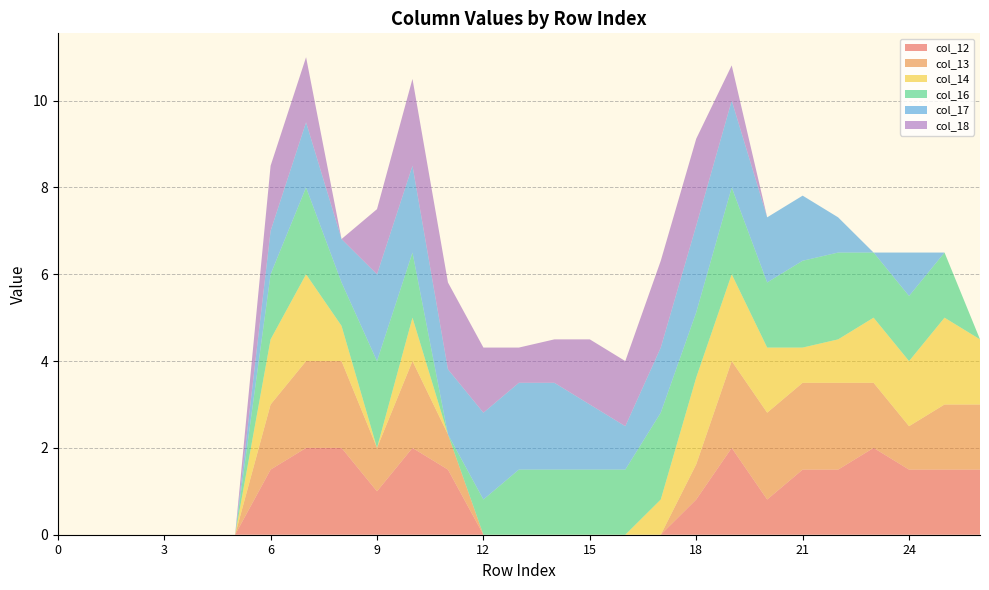

Reading left to right, list all the values displayed in this chart.

col_12: 0.0	0.0	0.0	0.0	0.0	0.0	1.5	2.0	2.0	1.0	2.0	1.5	0.0	0.0	0.0	0.0	0.0	0.0	0.8	2.0	0.8	1.5	1.5	2.0	1.5	1.5	1.5
col_13: 0.0	0.0	0.0	0.0	0.0	0.0	1.5	2.0	2.0	1.0	2.0	0.8	0.0	0.0	0.0	0.0	0.0	0.0	0.8	2.0	2.0	2.0	2.0	1.5	1.0	1.5	1.5
col_14: 0.0	0.0	0.0	0.0	0.0	0.0	1.5	2.0	0.8	0.0	1.0	0.0	0.0	0.0	0.0	0.0	0.0	0.8	2.0	2.0	1.5	0.8	1.0	1.5	1.5	2.0	1.5
col_16: 0.0	0.0	0.0	0.0	0.0	0.0	1.5	2.0	1.0	2.0	1.5	0.0	0.8	1.5	1.5	1.5	1.5	2.0	1.5	2.0	1.5	2.0	2.0	1.5	1.5	1.5	0.0
col_17: 0.0	0.0	0.0	0.0	0.0	0.0	1.0	1.5	1.0	2.0	2.0	1.5	2.0	2.0	2.0	1.5	1.0	1.5	2.0	2.0	1.5	1.5	0.8	0.0	1.0	0.0	0.0
col_18: 0.0	0.0	0.0	0.0	0.0	0.0	1.5	1.5	0.0	1.5	2.0	2.0	1.5	0.8	1.0	1.5	1.5	2.0	2.0	0.8	0.0	0.0	0.0	0.0	0.0	0.0	0.0